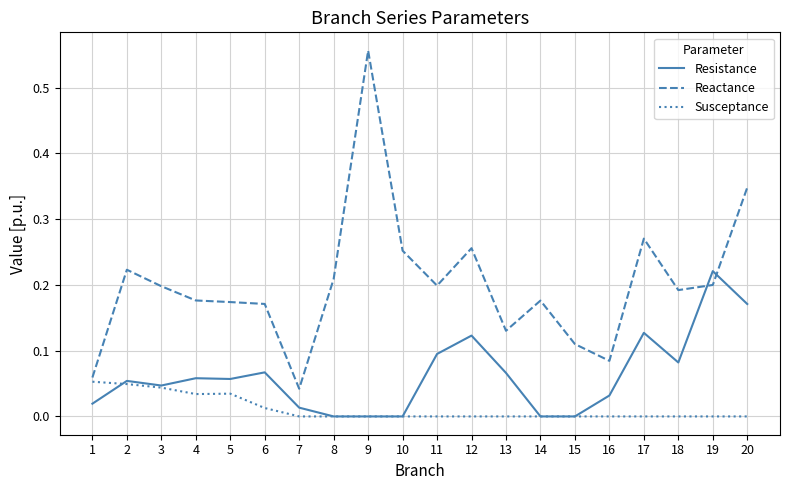

List the series in order of their overall mean, lowest first.

Susceptance, Resistance, Reactance